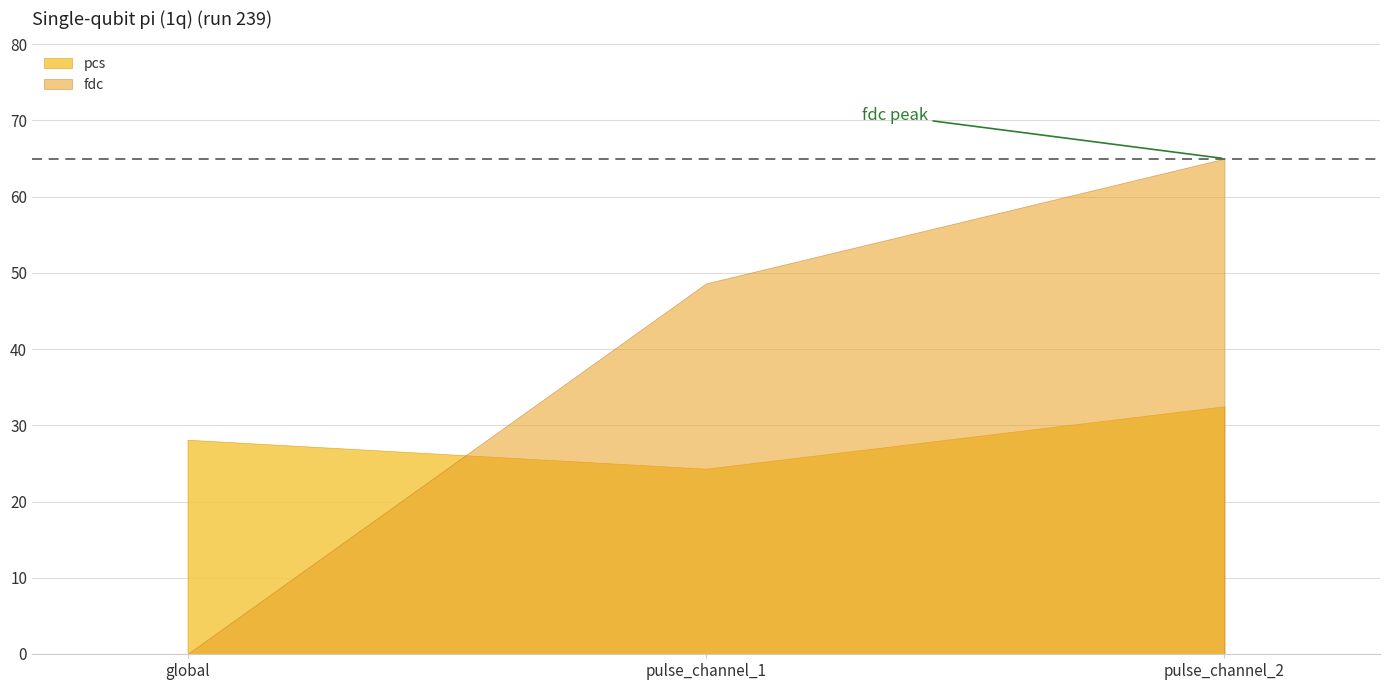

Does the chart have visible grid lines?

Yes